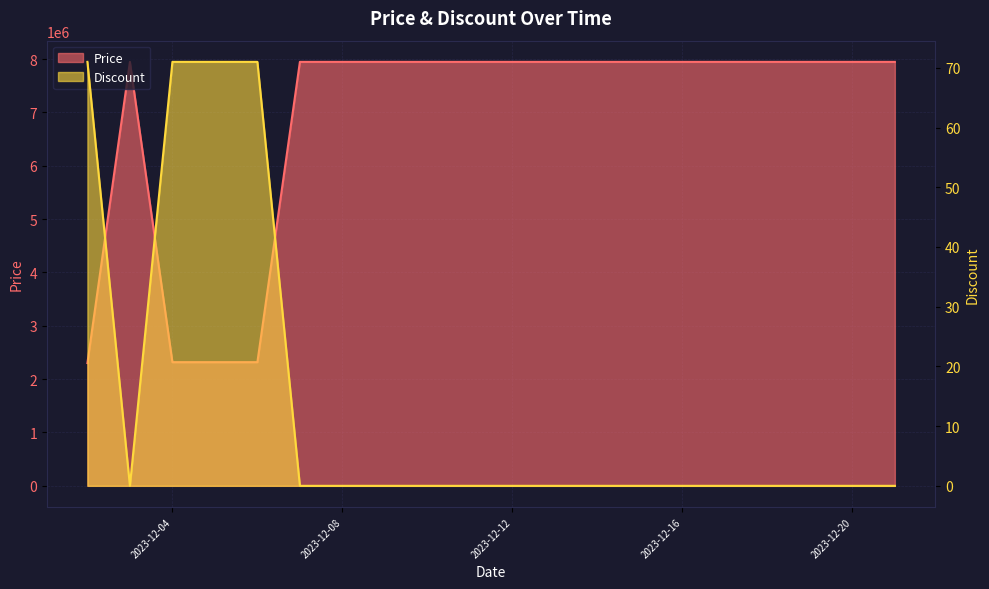

Is it true that Discount equals 71 at 2023-12-04?

True